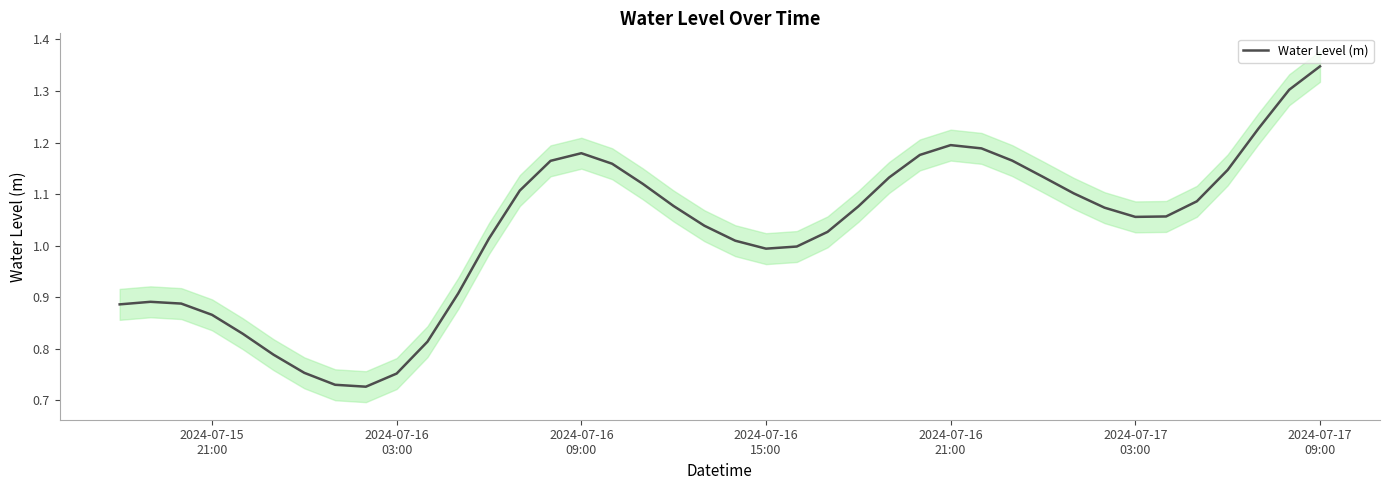

Is it true that the value at 24 is 1.6?

False